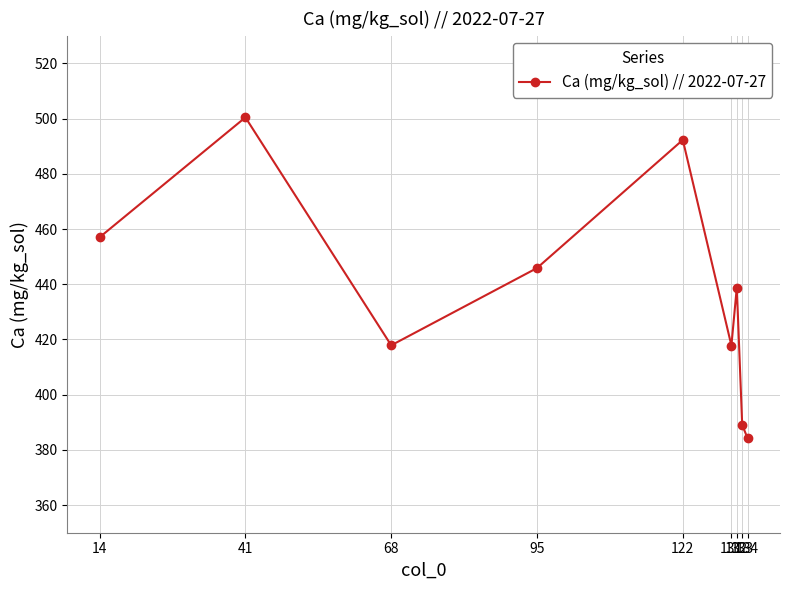

How many lines are shown in the chart?

1